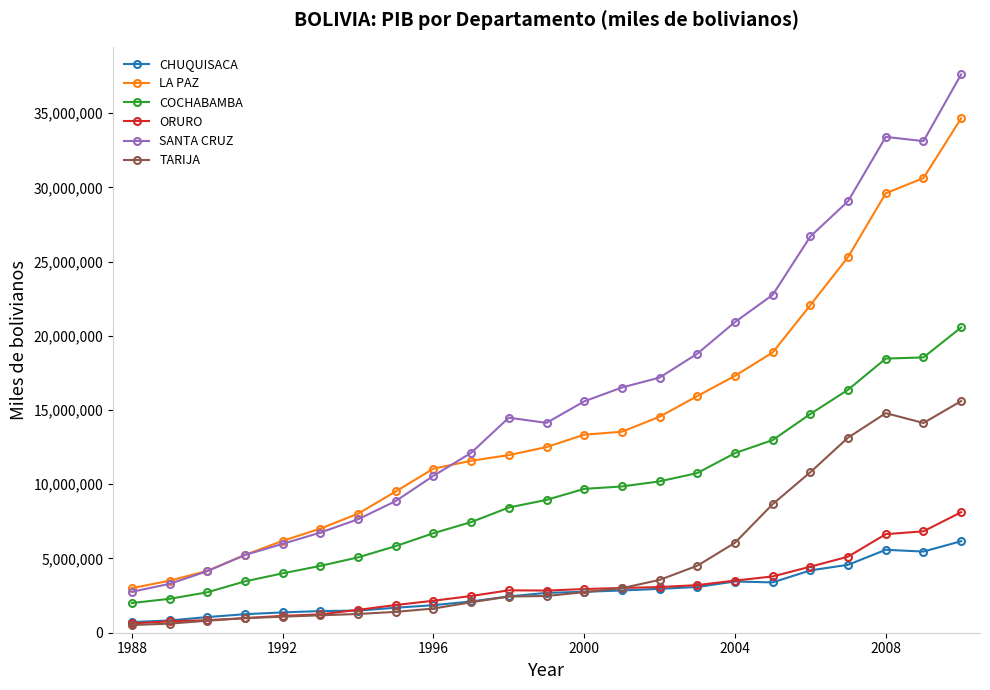

Which series has the largest total across all categories?

SANTA CRUZ